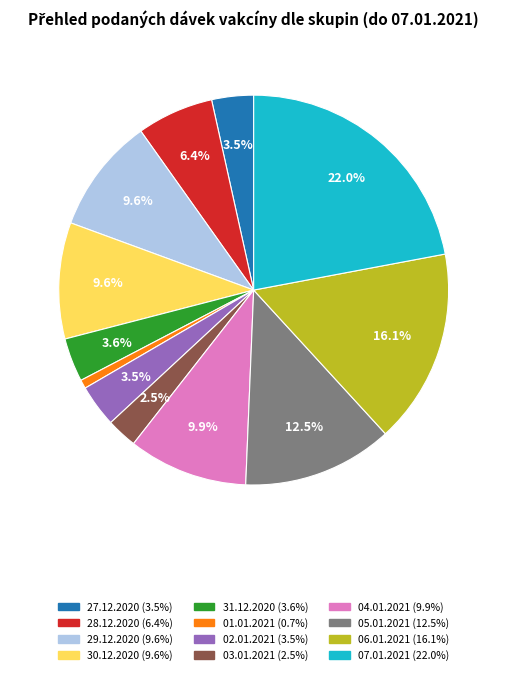

Does any single category account for the majority?

No